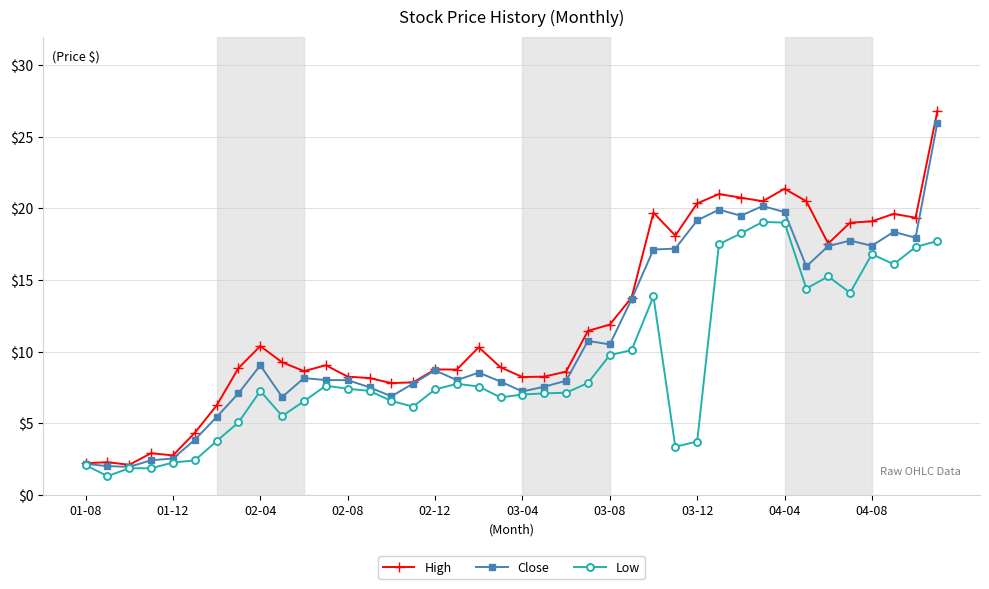

Which series has the widest spread of values?

High